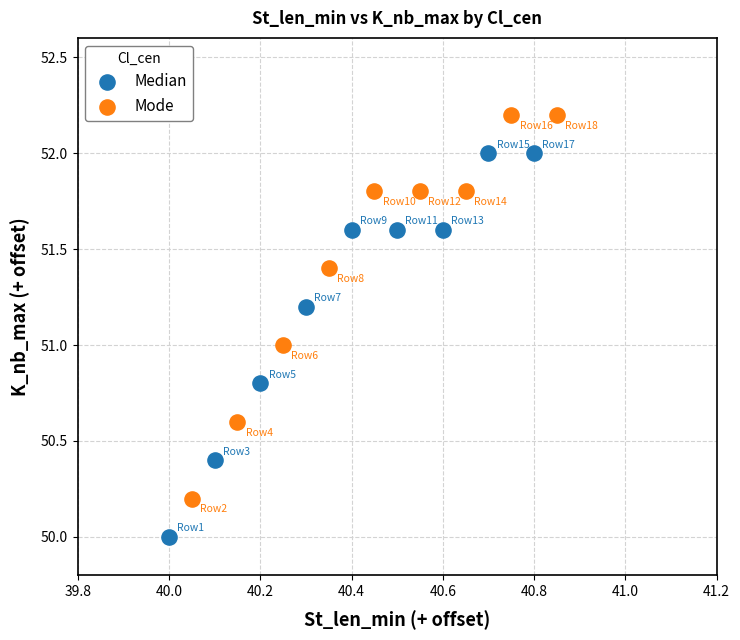

Which series reaches the maximum Y coordinate?

Mode